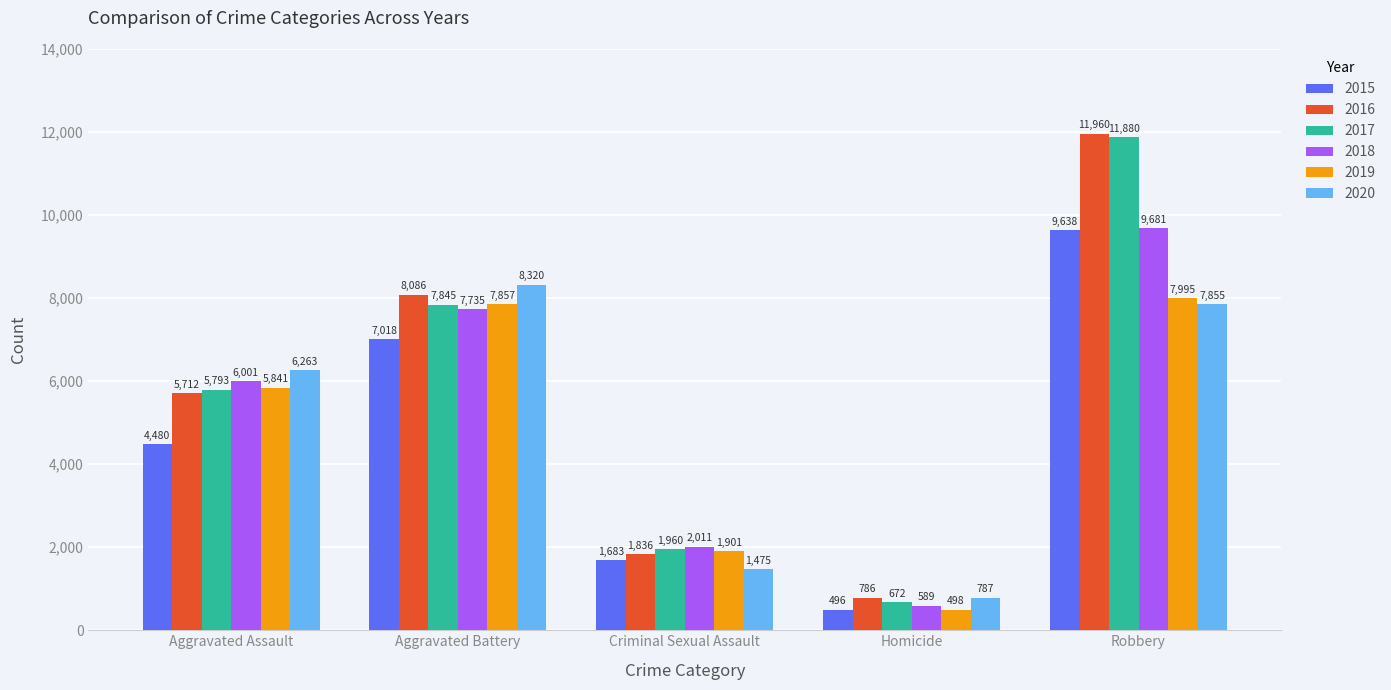

Which series has the widest spread of values?

2017